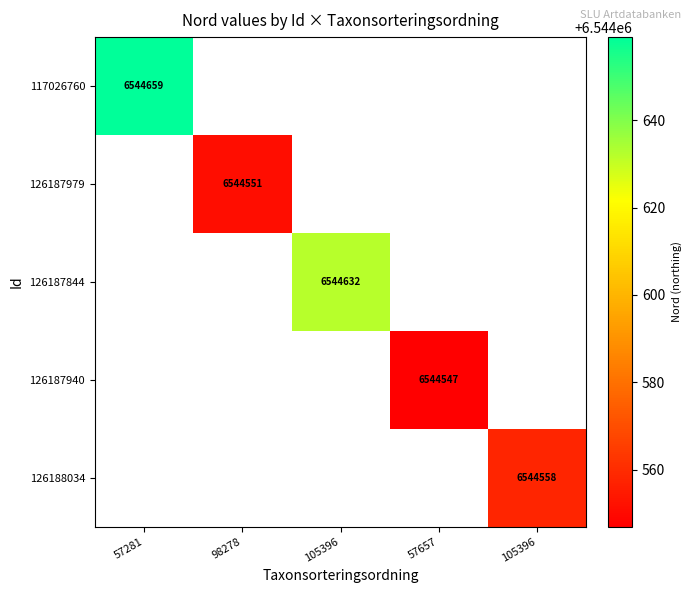

At how many categories does at least one series exceed 6544548?

4